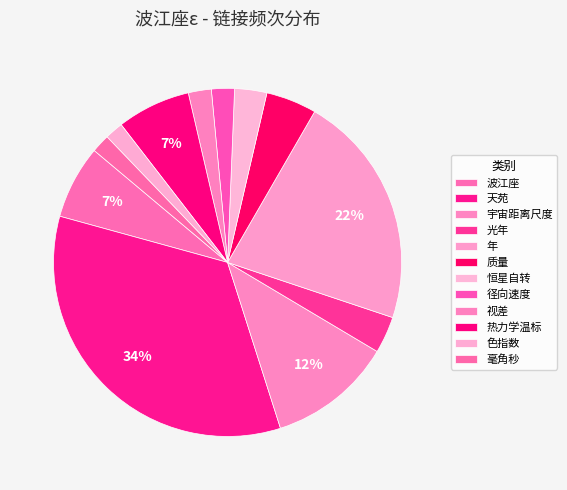

Count the number of slices in the pie.

12